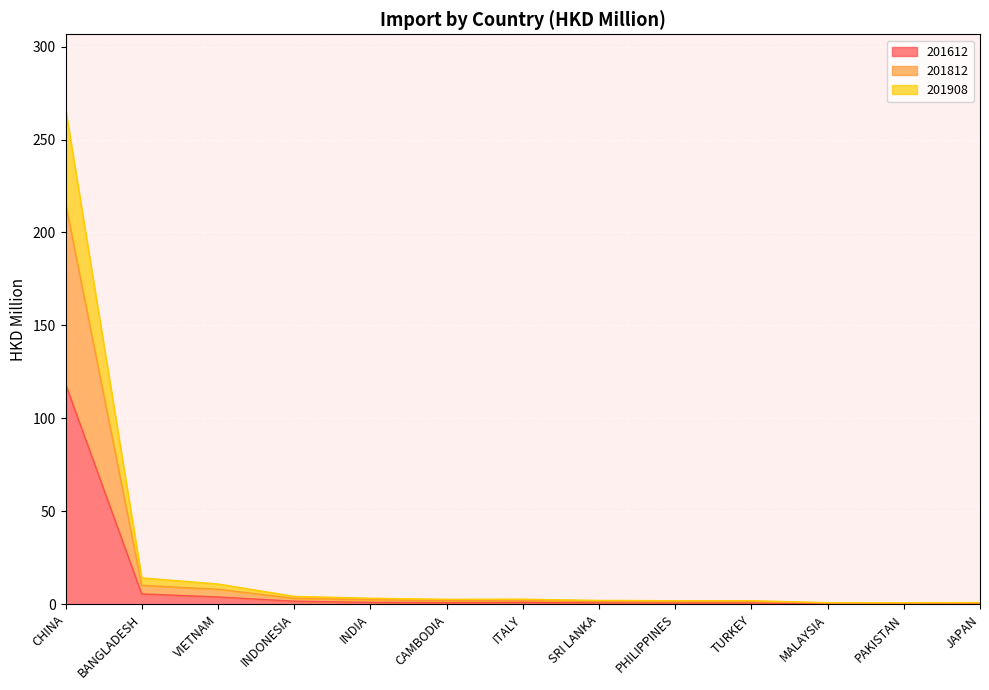

How many lines are shown in the chart?

3